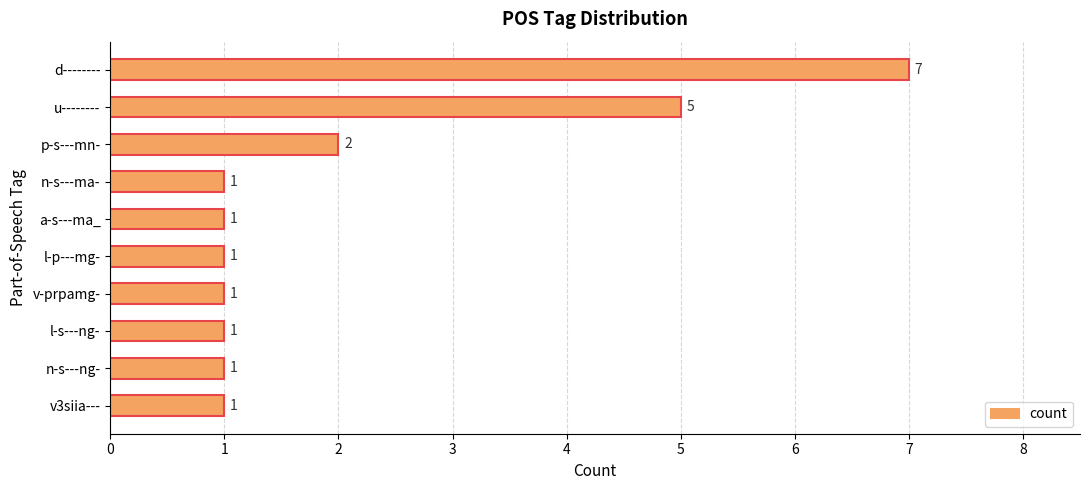

At which label is the value closest to 4?

u--------